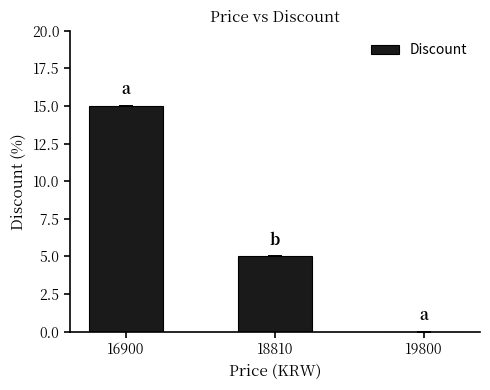

Where is the data nearest to the value 7?

18810